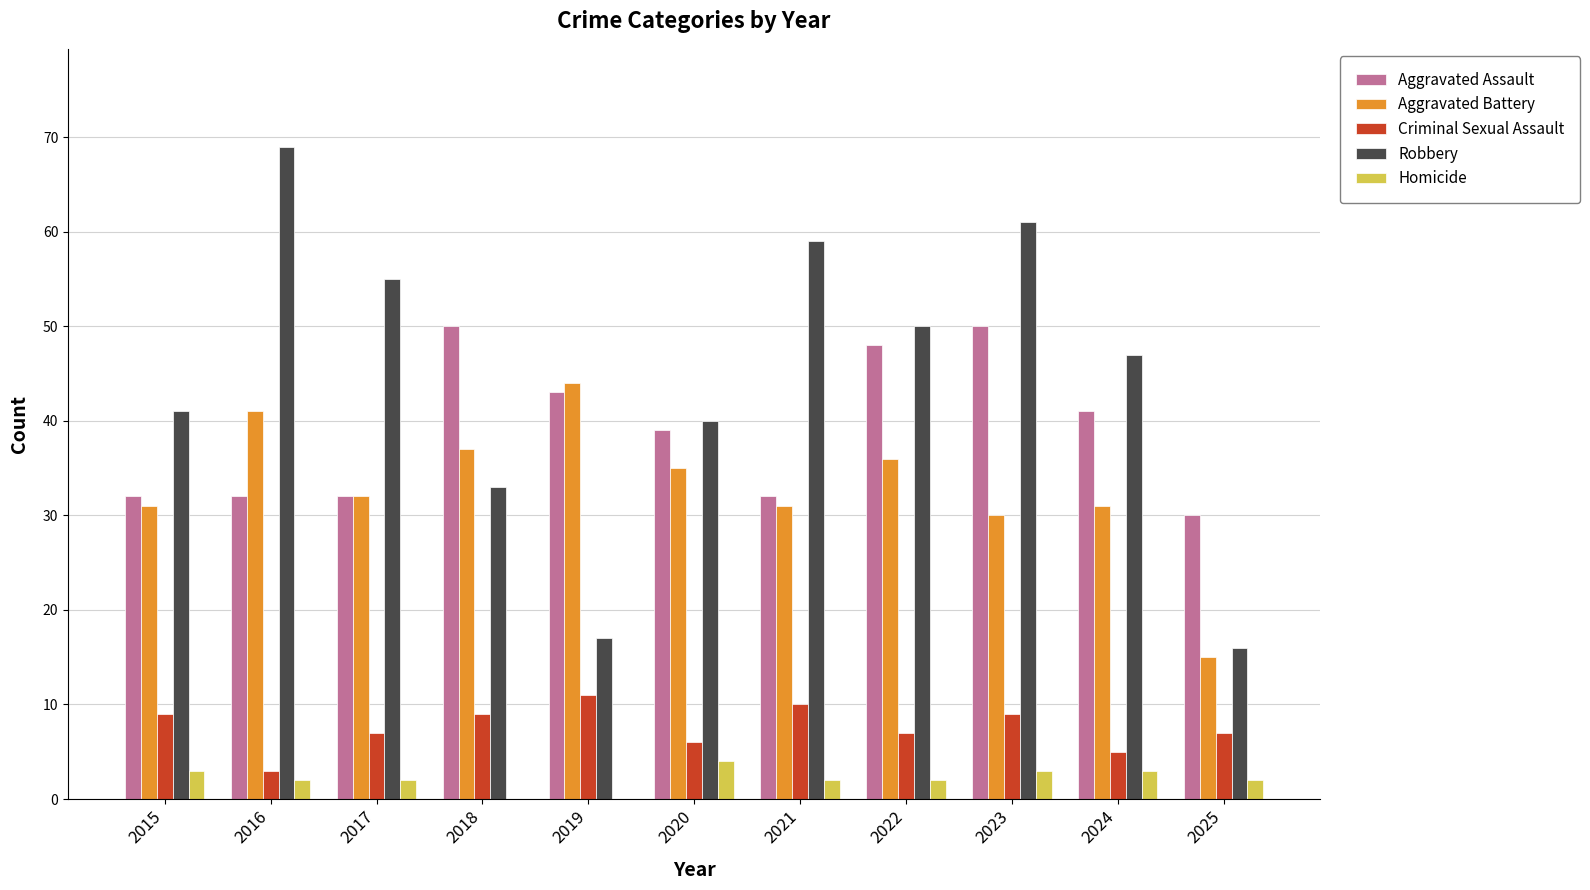

Which series has the largest total across all categories?

Robbery